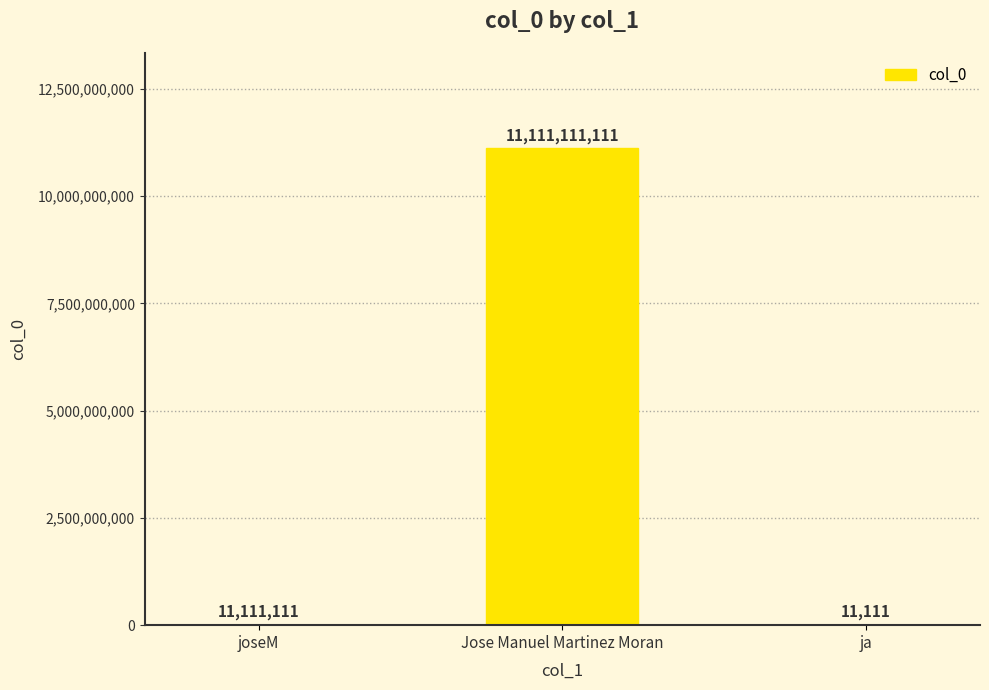

Reading left to right, transcribe all the data shown in this chart.

joseM=11111111	Jose Manuel Martinez Moran=11111111111	ja=11111